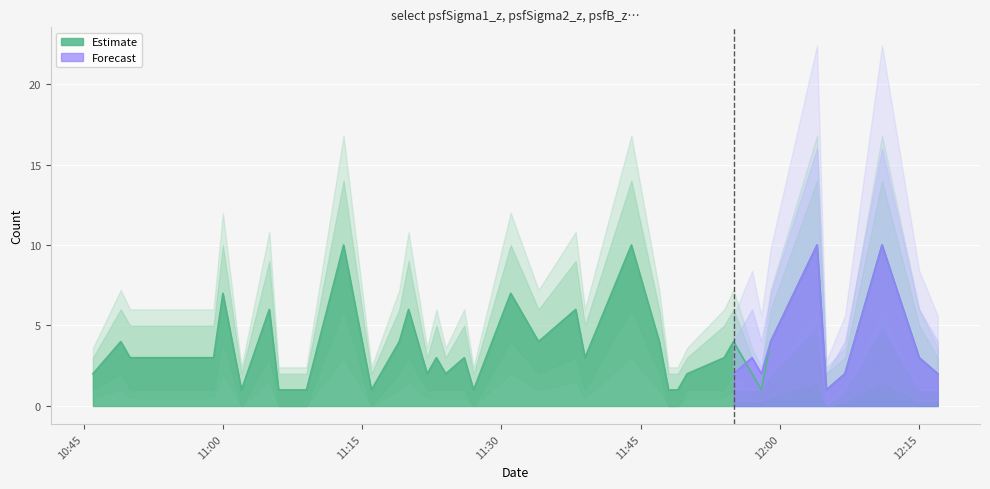

What is the difference between the second highest and second lowest values in the Estimate_upper series?

12